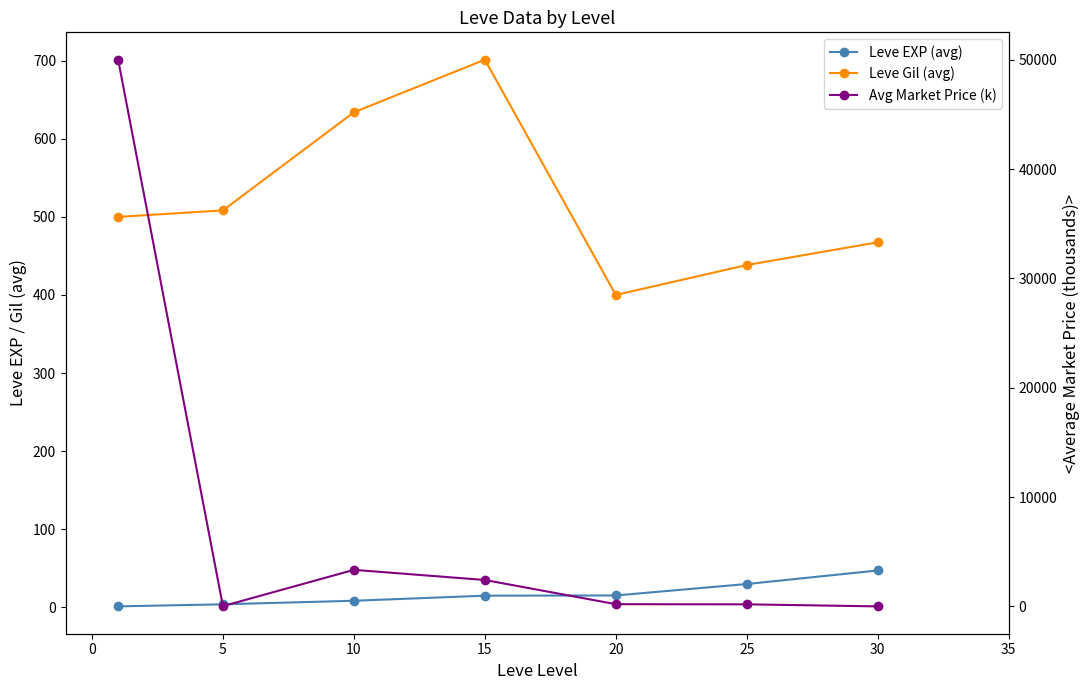

The Leve EXP (avg) series shows 0.6 at −5. True or false?

False